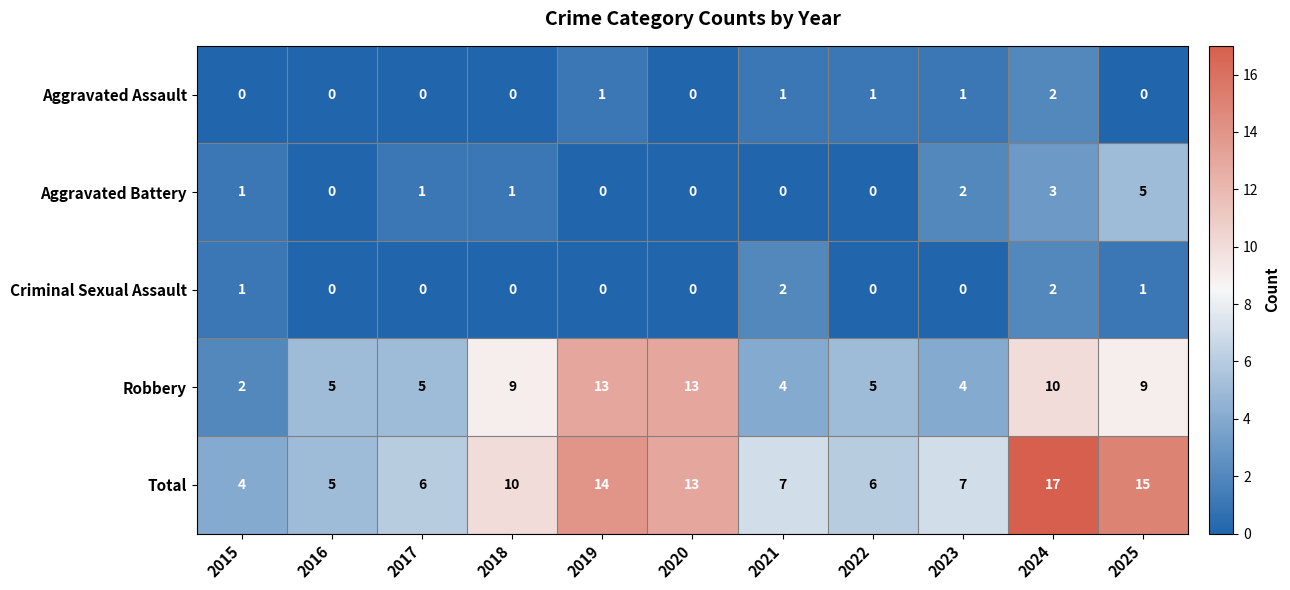

What is the maximum value shown in the chart?

17